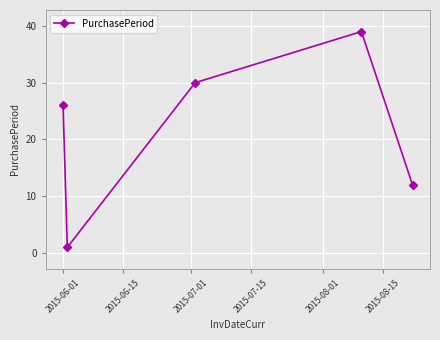

What is the maximum value shown in the chart?

39